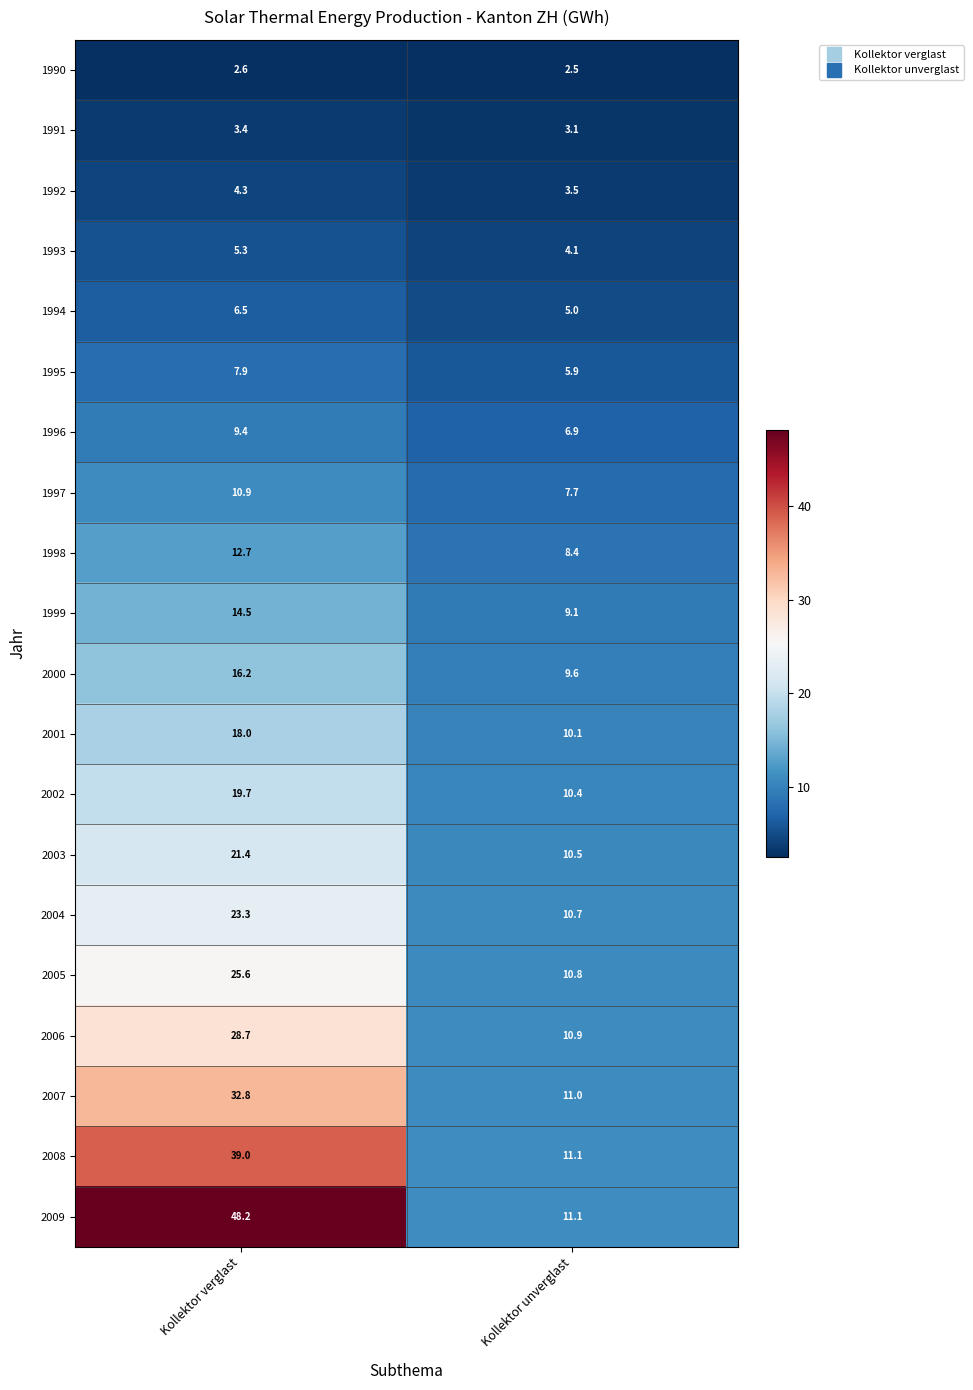

Between Kollektor verglast and Kollektor unverglast, which series saw the biggest shift?

2009